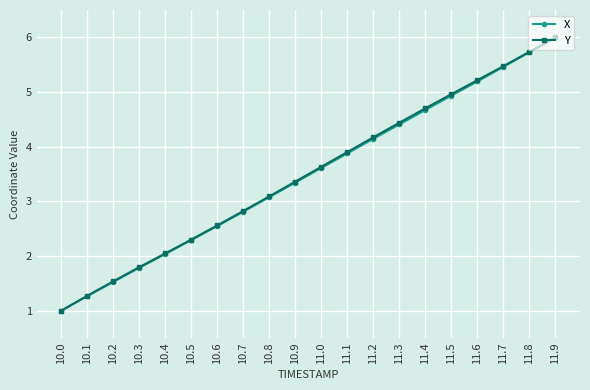

The value of Y at 10.0 is 1.0. True or false?

True